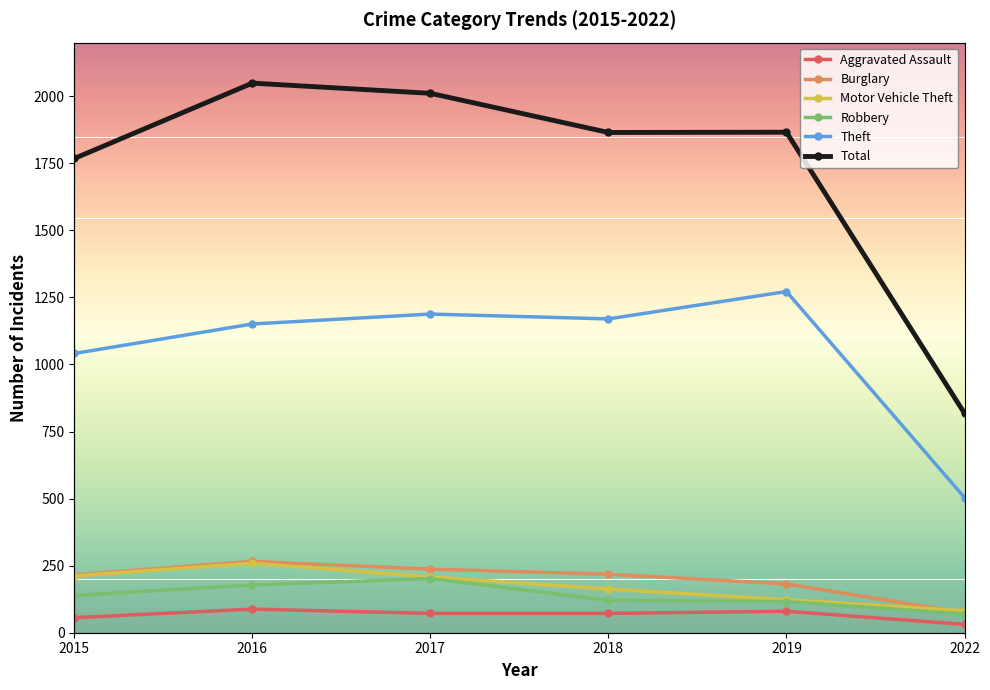

Is it true that Aggravated Assault equals 72 at 2017?

True